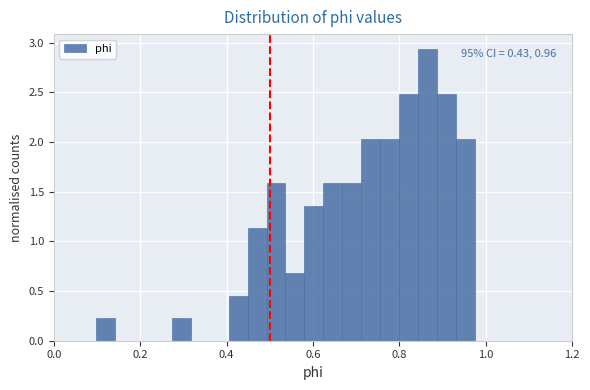

Around what value on the x-axis is the tallest bar? Give the approximate position of its centre, as read against the axis.

0.86